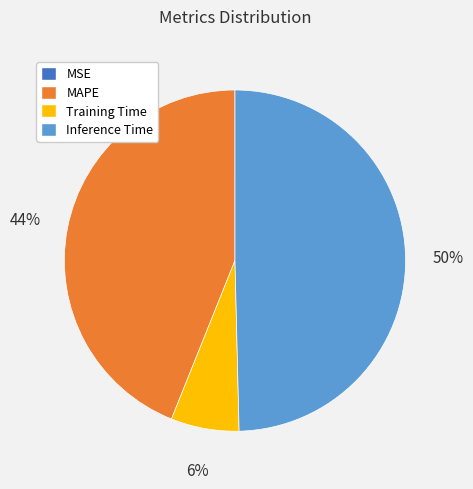

Which slice is the largest?

Inference Time